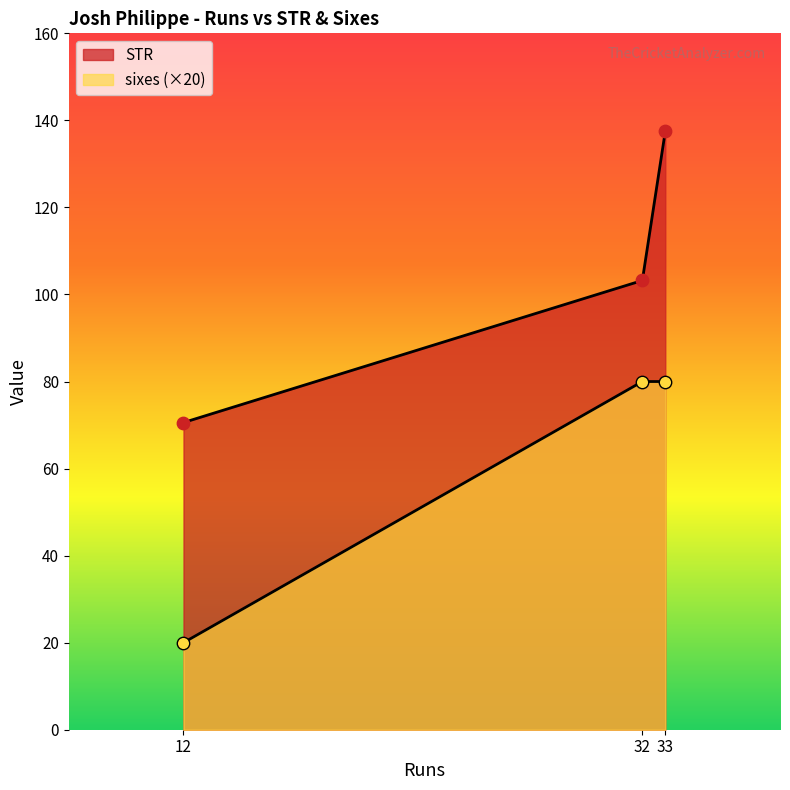

Which series has the widest spread of Y values?

STR